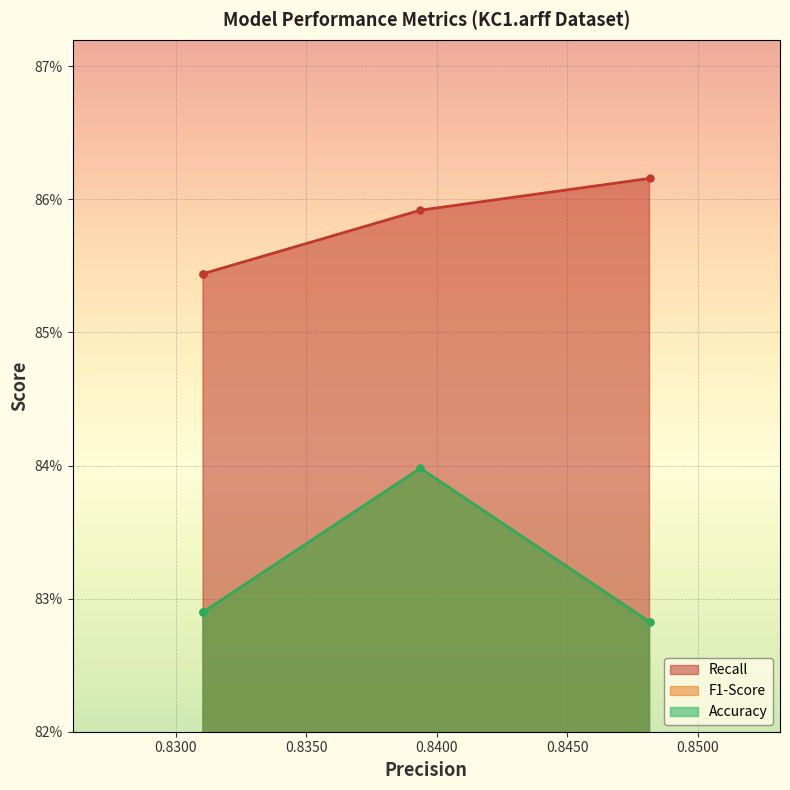

What is the lowest value of the Recall series?

0.9